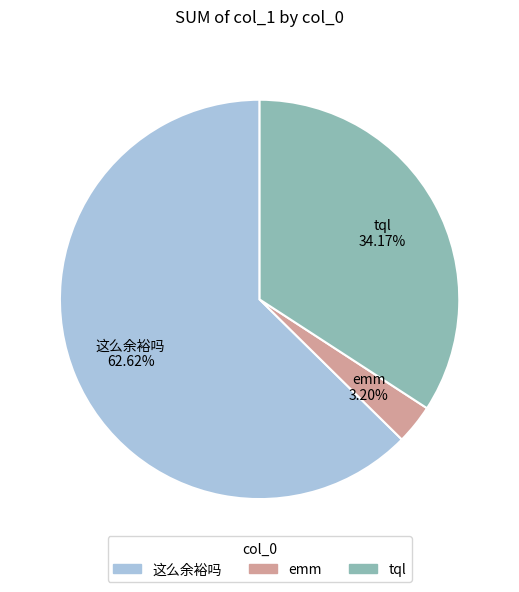

Which slice is the largest?

这么余裕吗